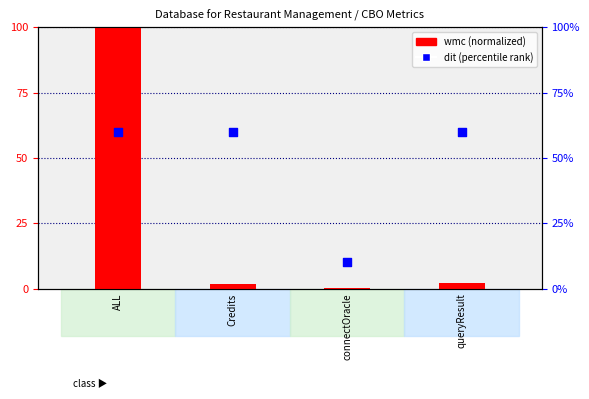

At how many categories does at least one series exceed 66?

1